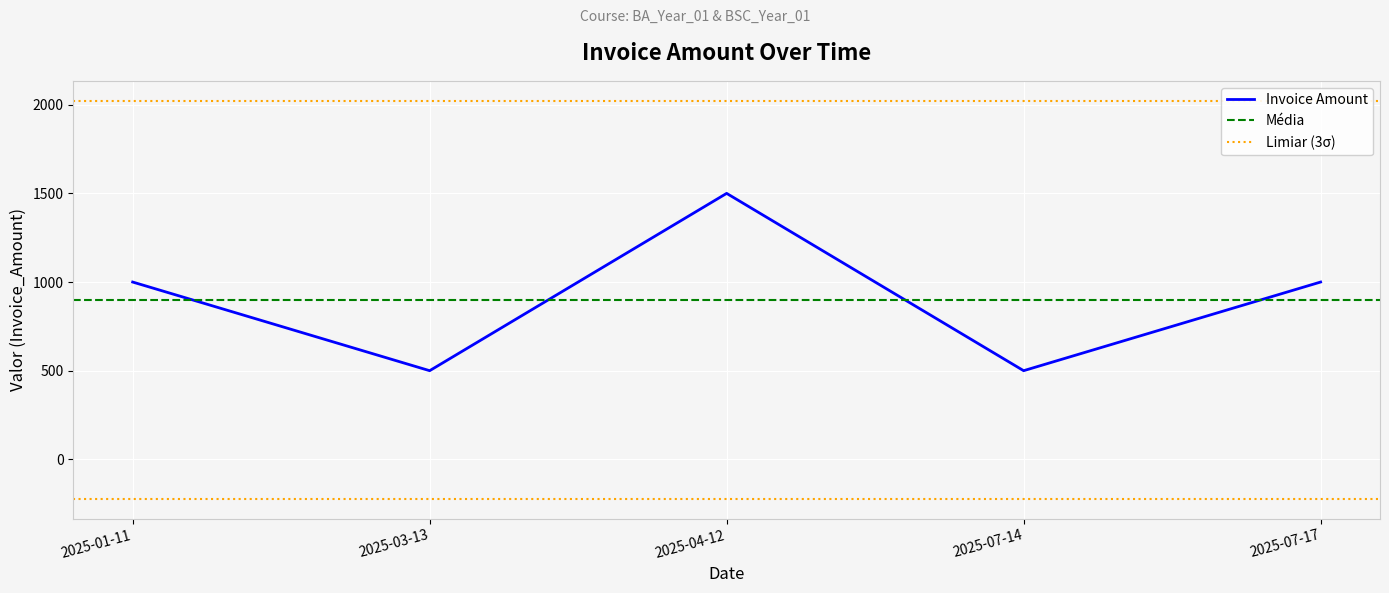

List the labels in order of value, smallest first.

2025-03-13, 2025-07-14, 2025-01-11, 2025-07-17, 2025-04-12